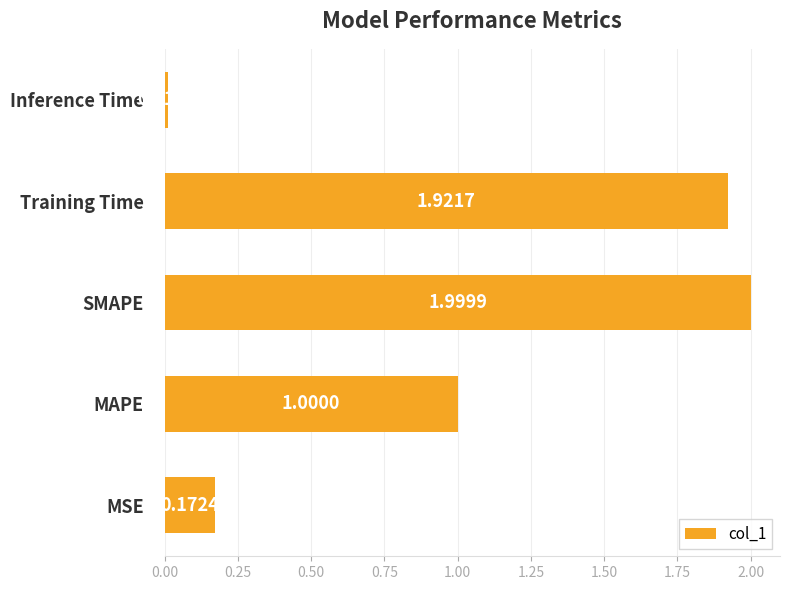

Between MAPE and Inference Time, which is larger?

MAPE